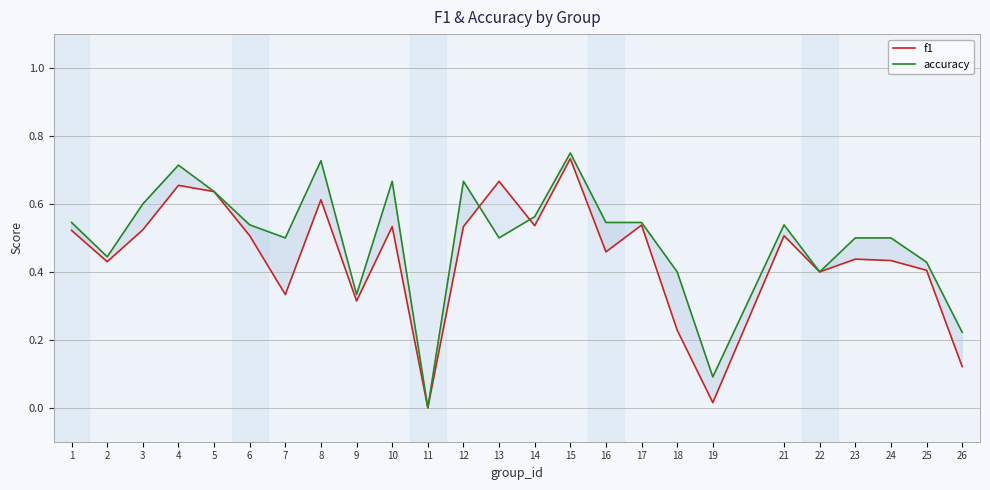

What are all the series names shown in the legend?

f1, accuracy